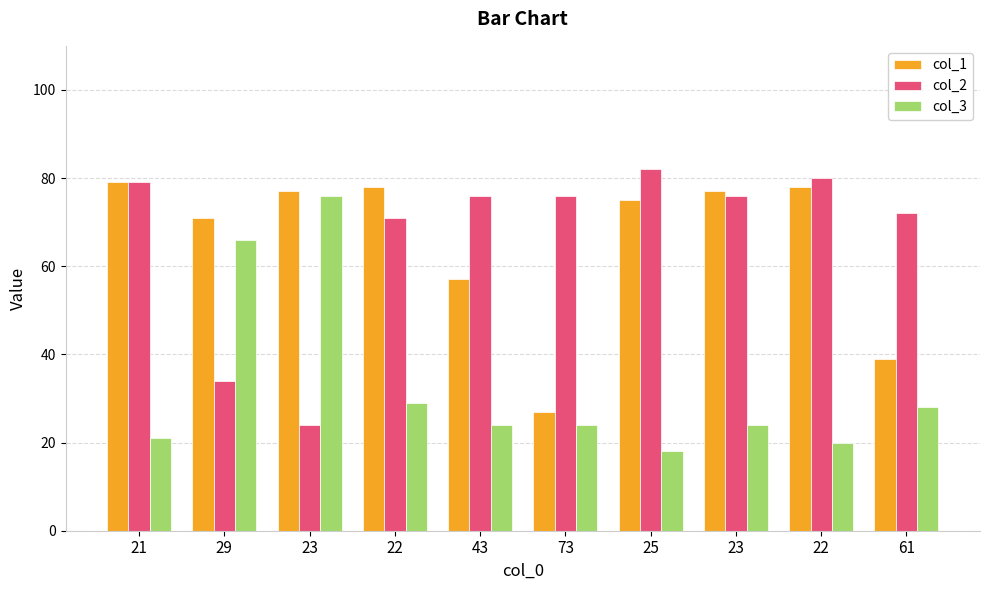

What are all the series names shown in the legend?

col_1, col_2, col_3